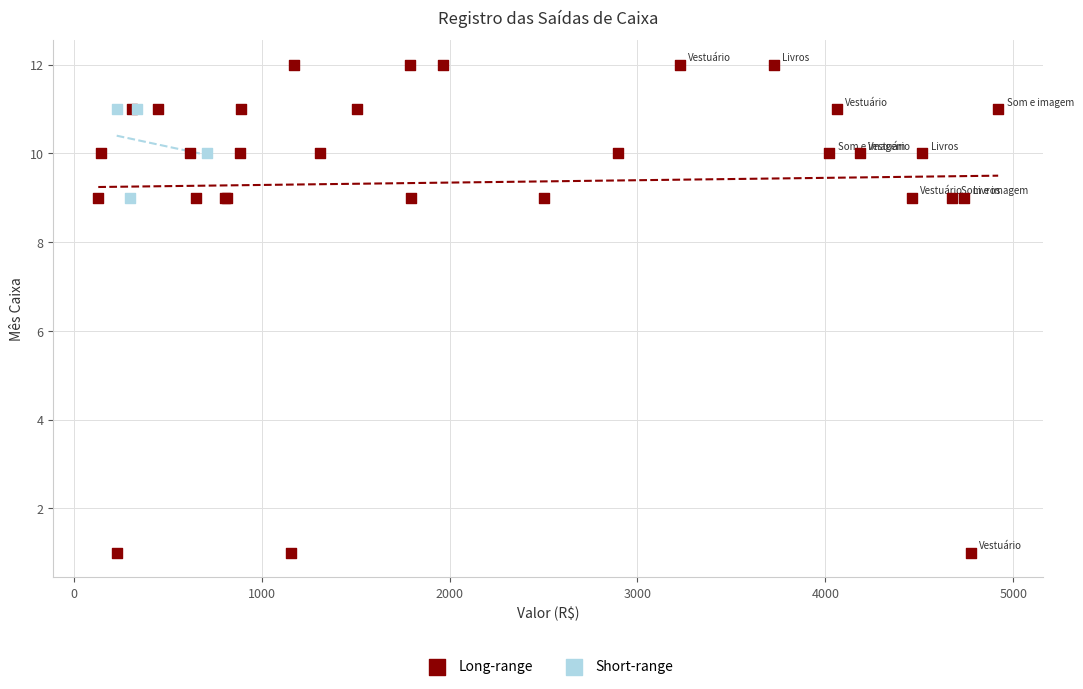

Which series contains the lowest Y value?

Long-range